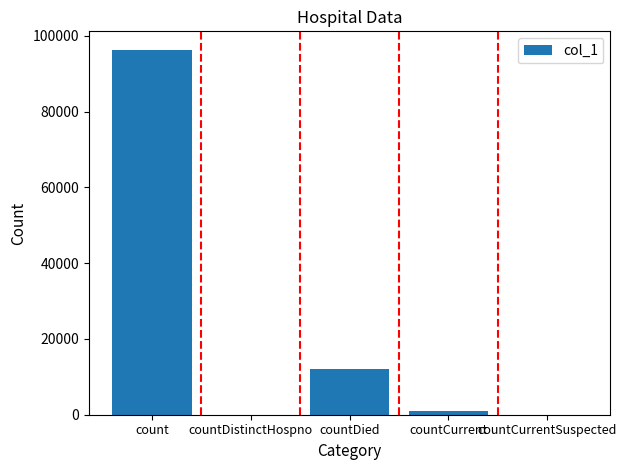

What is the sum of the values at countDistinctHospno and countDied?

11959